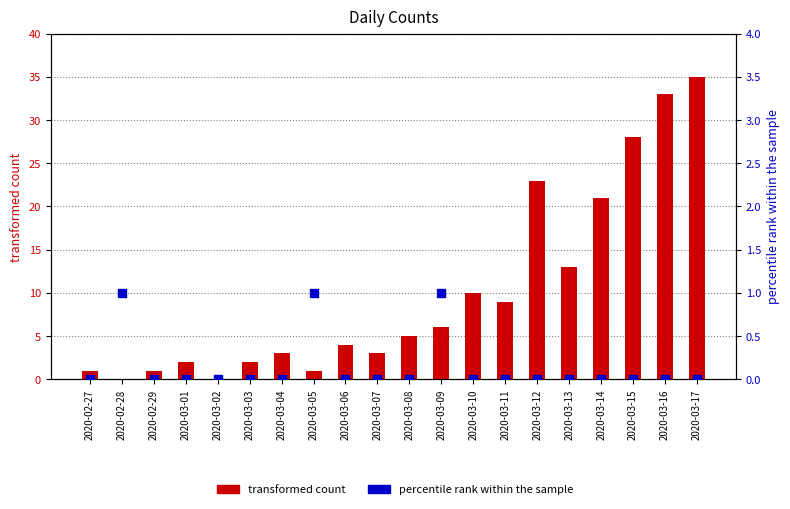

What is the total value across all series at 2020-03-09?

7